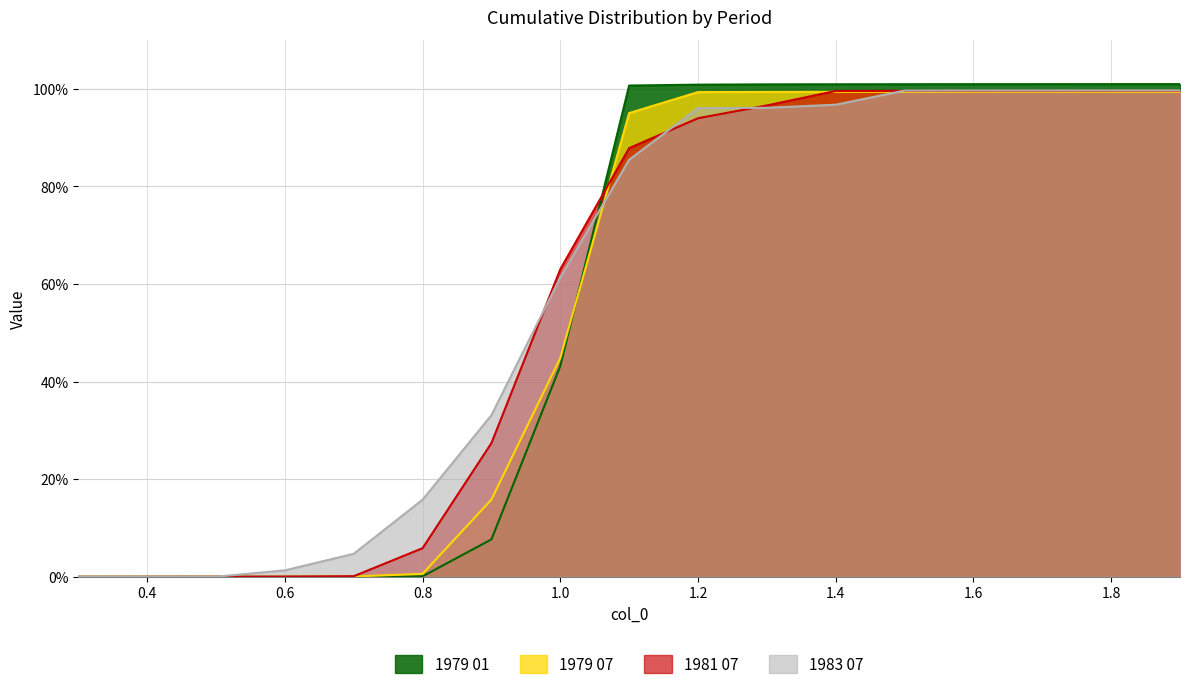

Reading left to right, transcribe all the data shown in this chart.

1979 01: 0.3=0.0	0.4=0.0	0.5=0.0	0.6=0.0	0.7=0.0	0.8=0.0	0.9=0.1	1.0=0.4	1.1=1.0	1.2=1.0	1.3=1.0	1.4=1.0	1.5=1.0	1.6=1.0	1.7=1.0	1.8=1.0	1.9=1.0
1979 07: 0.3=0.0	0.4=0.0	0.5=0.0	0.6=0.0	0.7=0.0	0.8=0.0	0.9=0.2	1.0=0.4	1.1=1.0	1.2=1.0	1.3=1.0	1.4=1.0	1.5=1.0	1.6=1.0	1.7=1.0	1.8=1.0	1.9=1.0
1981 07: 0.3=0.0	0.4=0.0	0.5=0.0	0.6=0.0	0.7=0.0	0.8=0.1	0.9=0.3	1.0=0.6	1.1=0.9	1.2=0.9	1.3=1.0	1.4=1.0	1.5=1.0	1.6=1.0	1.7=1.0	1.8=1.0	1.9=1.0
1983 07: 0.3=0.0	0.4=0.0	0.5=0.0	0.6=0.0	0.7=0.0	0.8=0.2	0.9=0.3	1.0=0.6	1.1=0.9	1.2=1.0	1.3=1.0	1.4=1.0	1.5=1.0	1.6=1.0	1.7=1.0	1.8=1.0	1.9=1.0